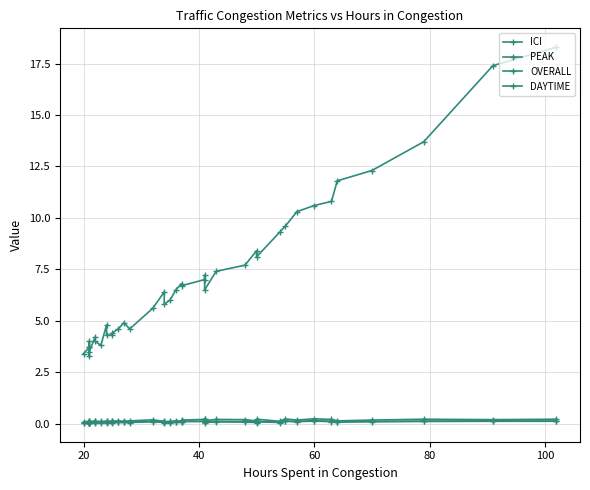

The PEAK series shows 0.1 at 11. True or false?

False